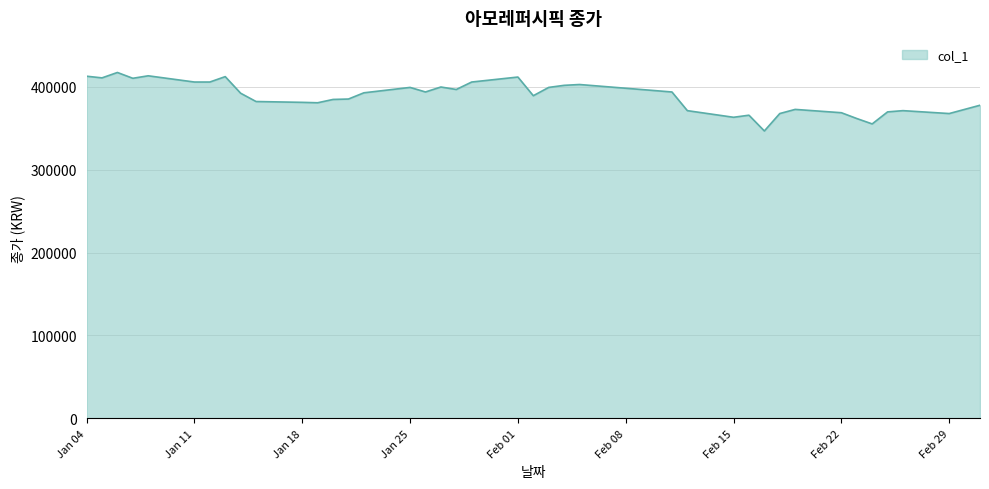

What is the smallest value displayed?

346500